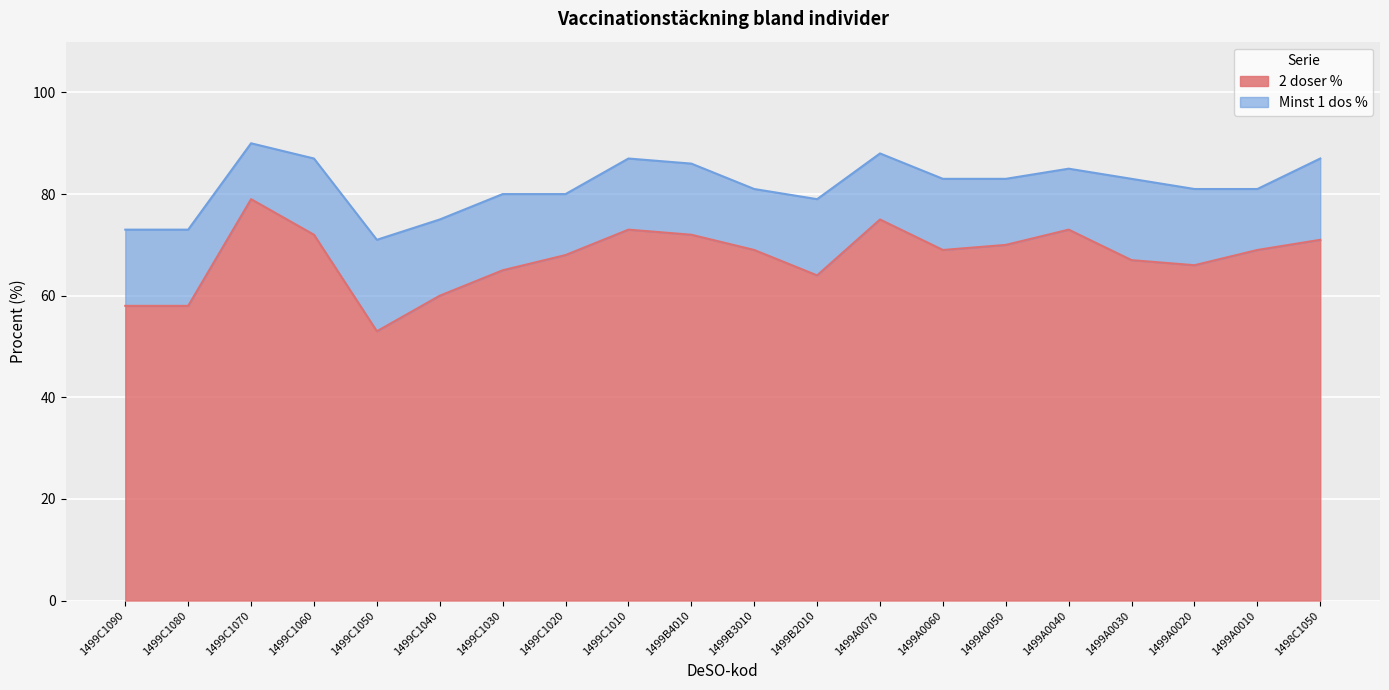

Rank the series by their average value, from highest to lowest.

Minst 1 dos %, 2 doser %